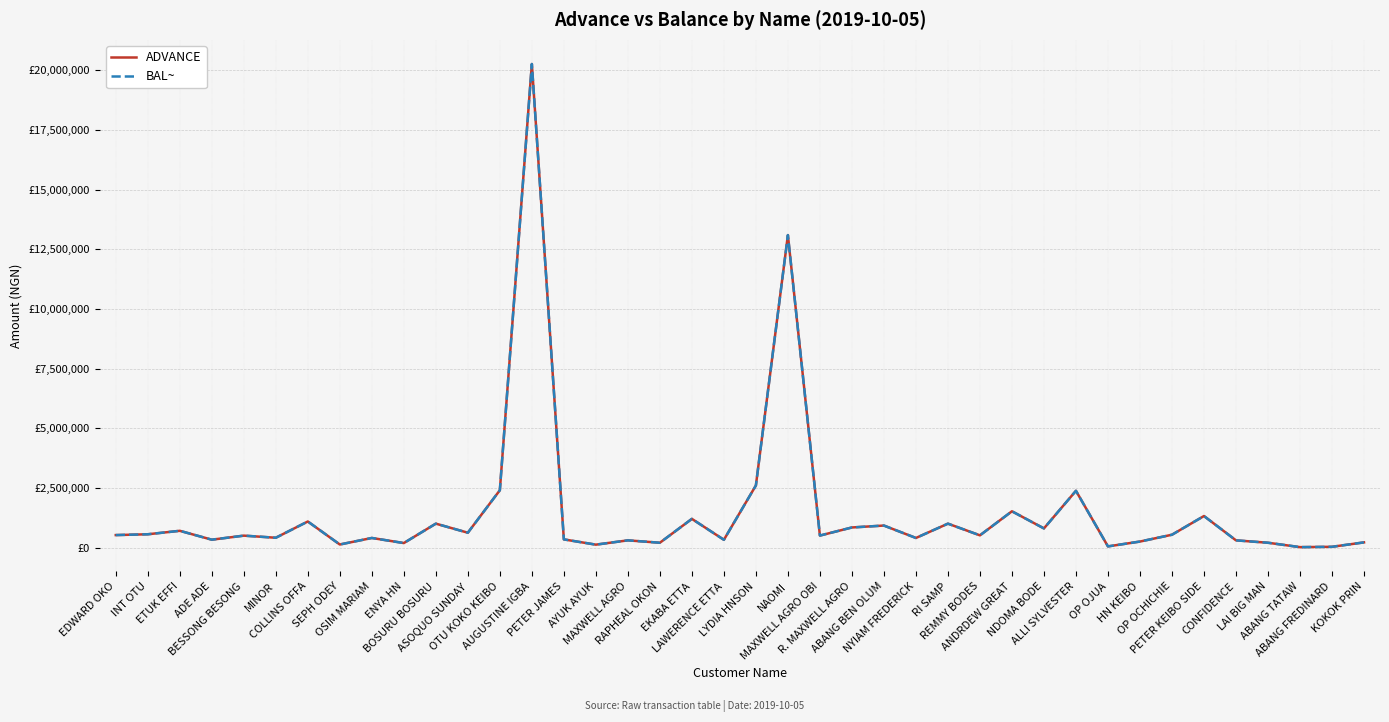

Rank the series by their maximum value, from highest to lowest.

ADVANCE, BAL~